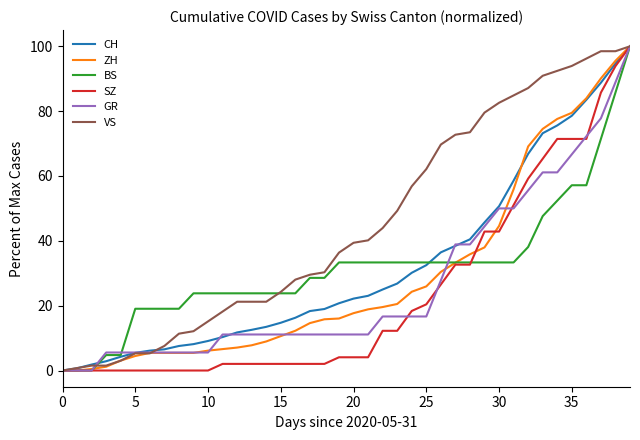

What is the maximum value shown in the chart?

100.0